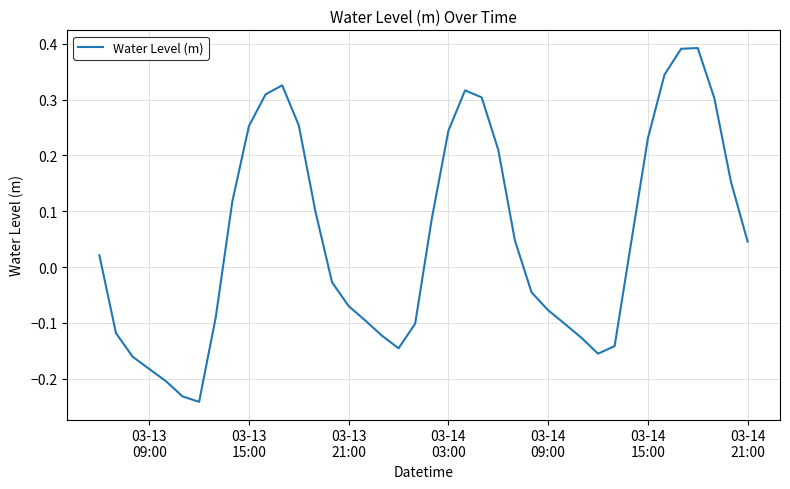

What is the difference between the maximum and minimum values?

0.6